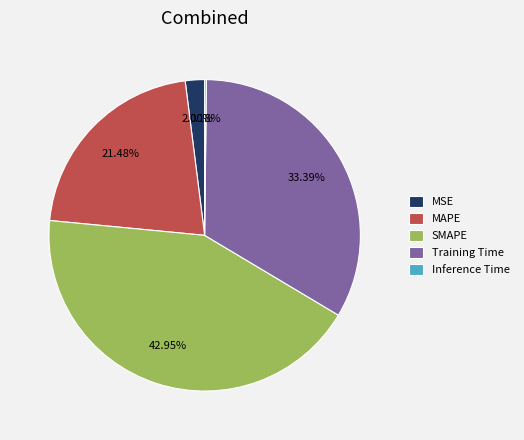

Which has a higher value, SMAPE or MAPE?

SMAPE